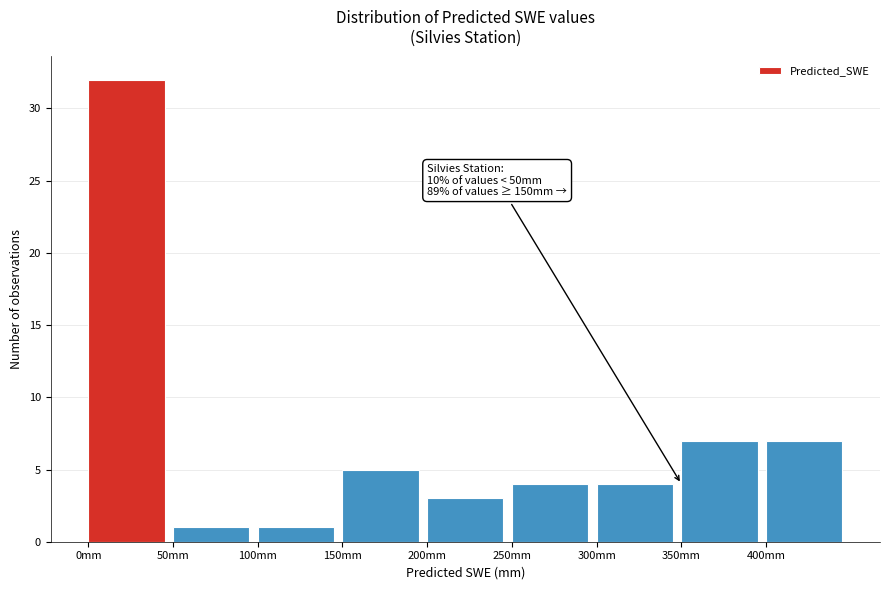

Which range on the x-axis has the tallest bar?

0 to 50